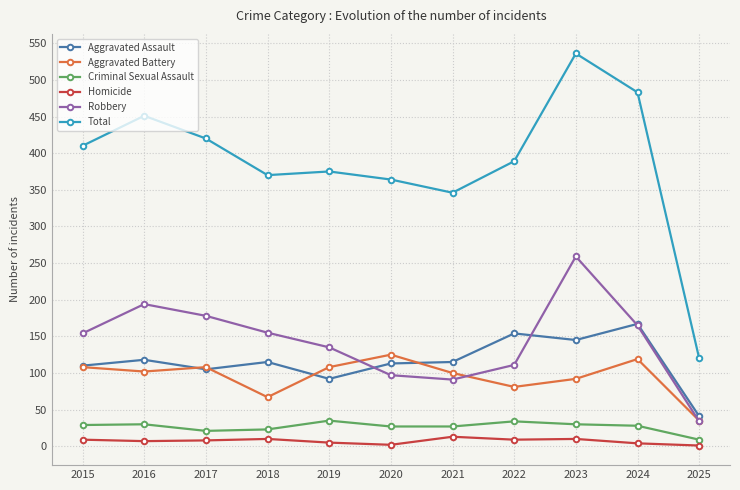

How many lines are shown in the chart?

6